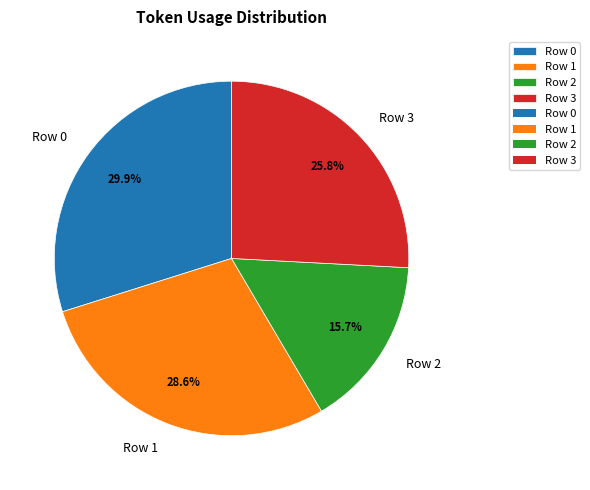

To the nearest percent, what is the difference between the largest and smallest slice percentages?

14%